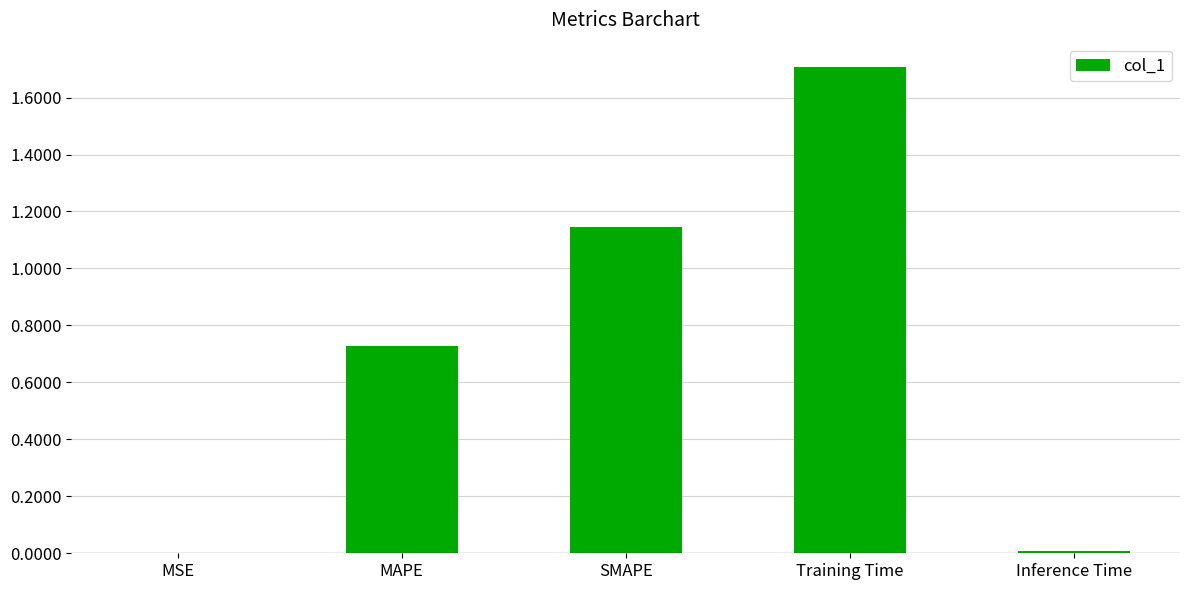

Is it true that the value at Inference Time is 0.0?

True